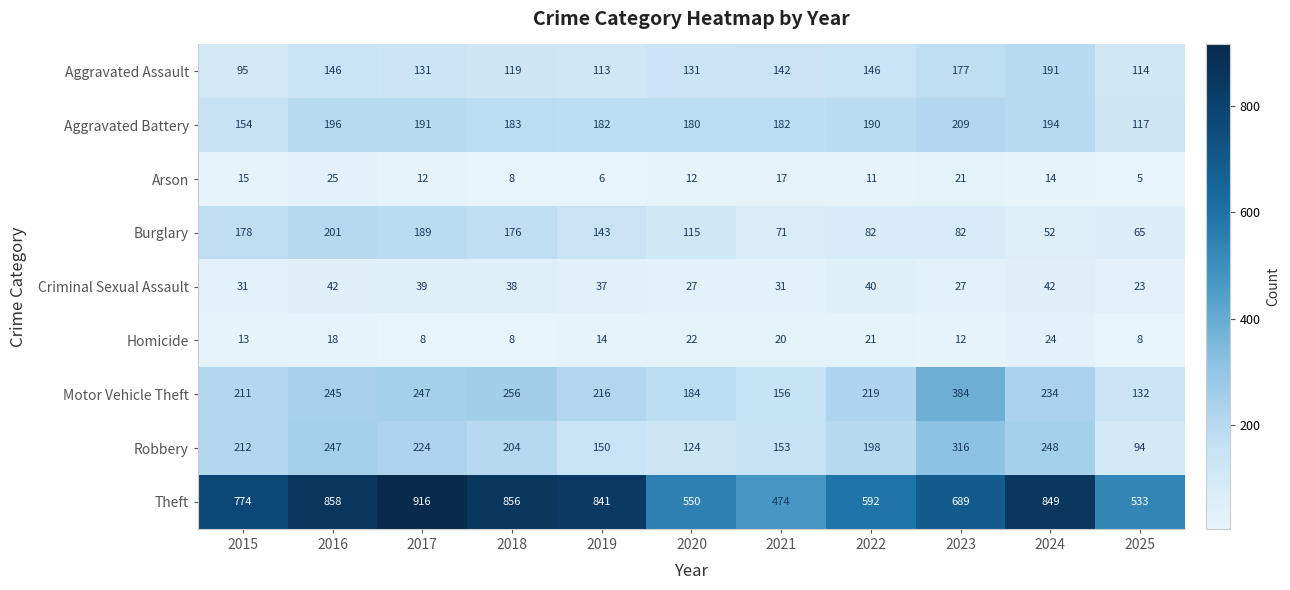

Rank the series by their maximum value, from lowest to highest.

Homicide, Arson, Criminal Sexual Assault, Aggravated Assault, Burglary, Aggravated Battery, Robbery, Motor Vehicle Theft, Theft